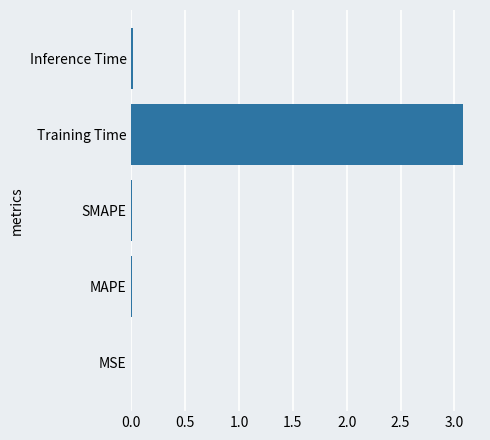

Are the bars horizontal?

Yes